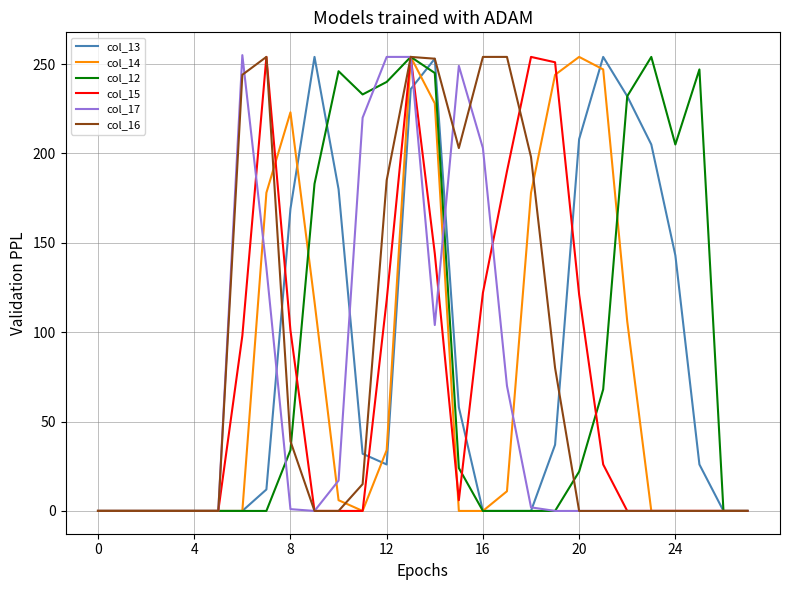

What is the maximum value shown in the chart?

255